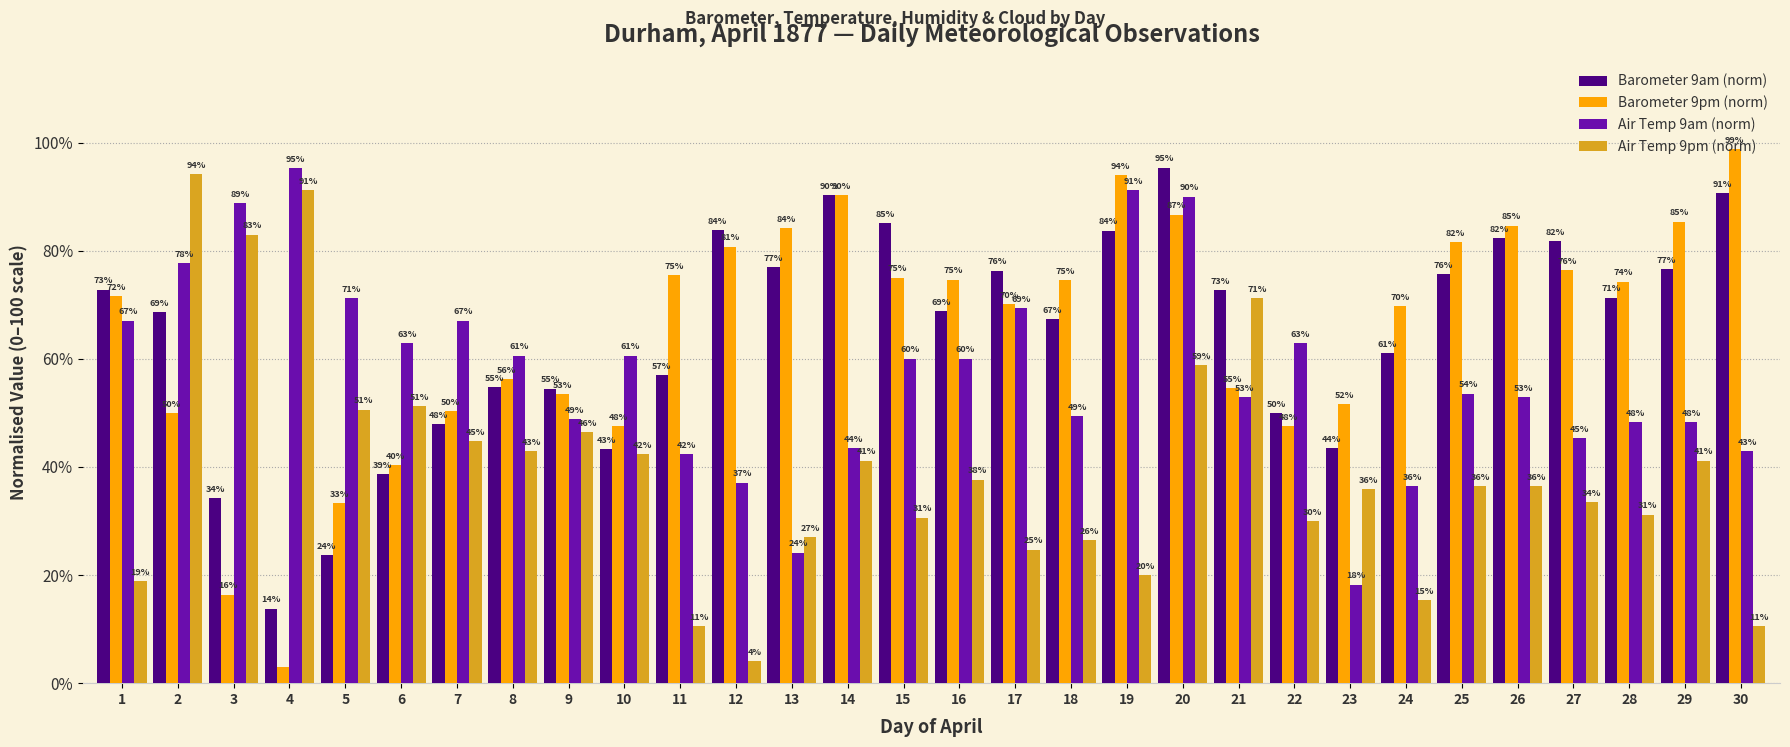

The Barometer 9pm (norm) series shows 29.0 at 29. True or false?

False